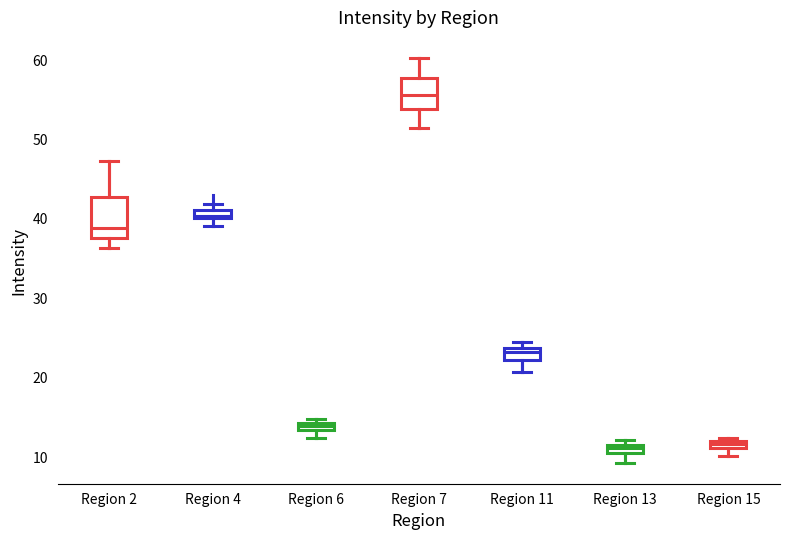

Comparing the boxes themselves (not the whiskers), which one is the tallest?

Region 2